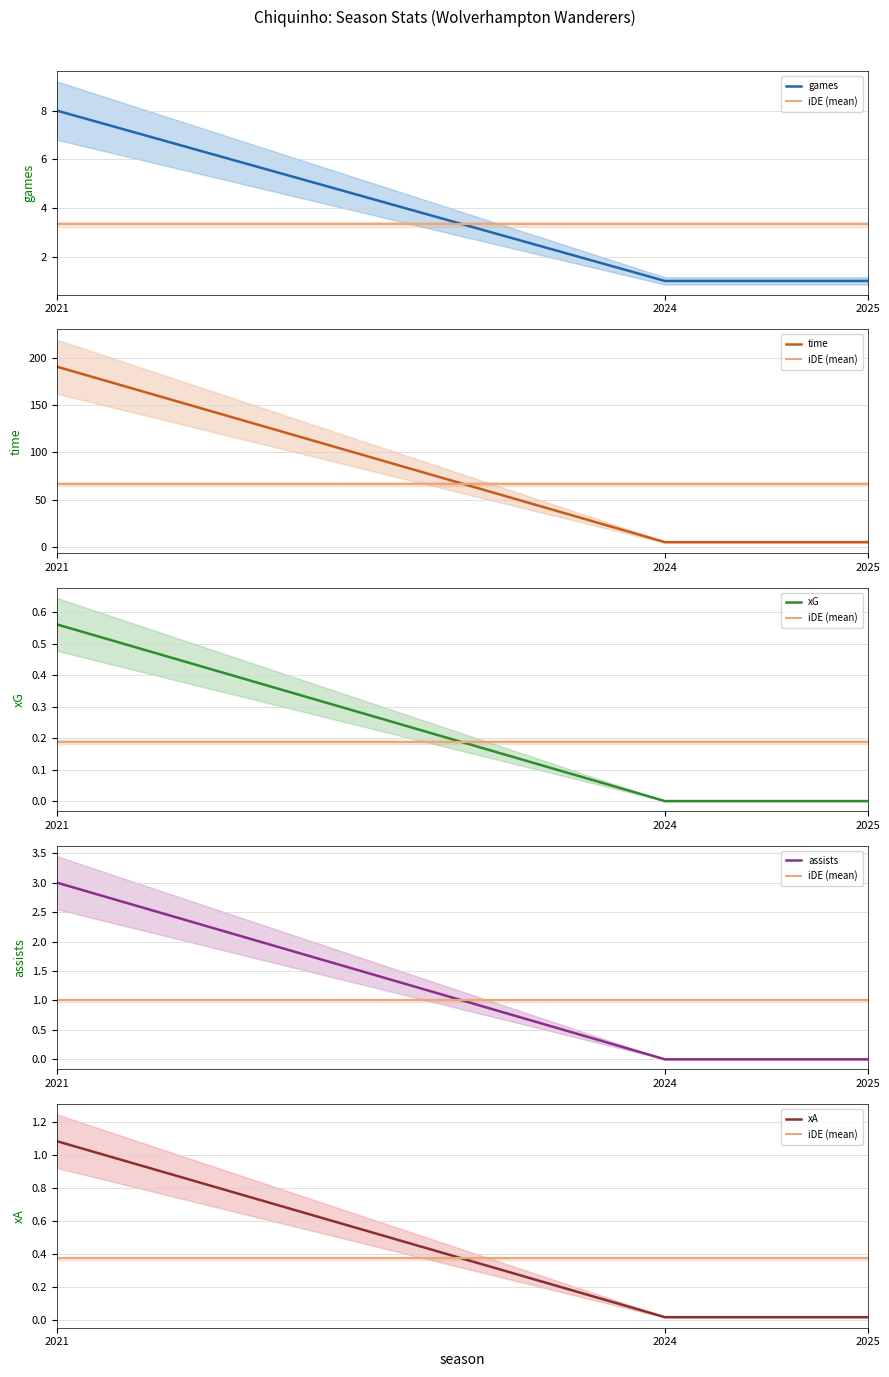

Between 2021 and 2024, which series saw the biggest shift?

time